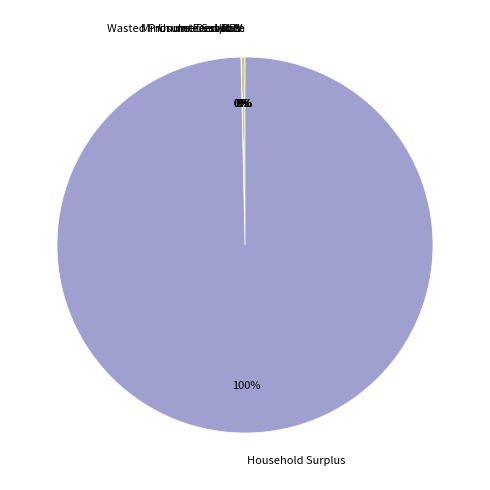

Does any single category account for the majority?

Yes